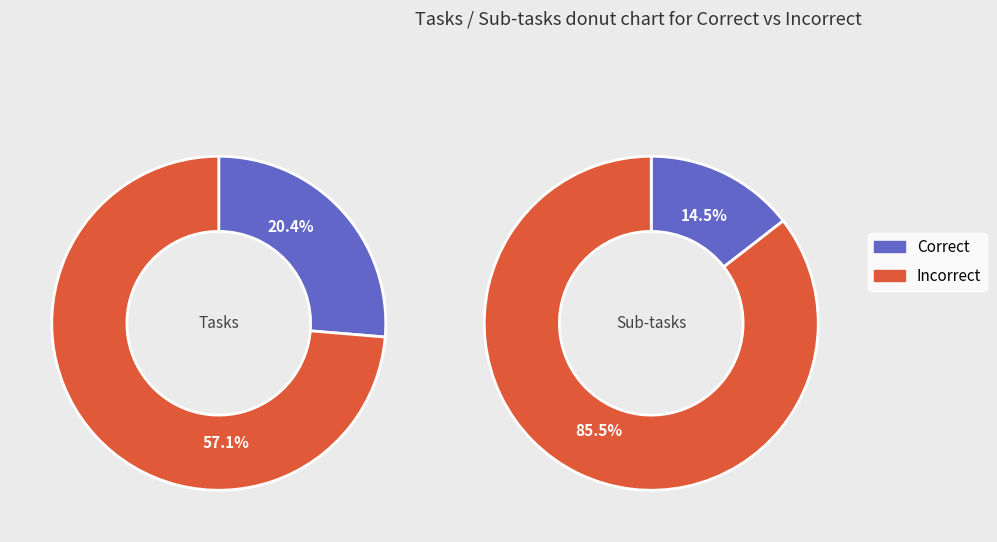

To the nearest percent, what percentage of the pie is Sub-tasks?

67%